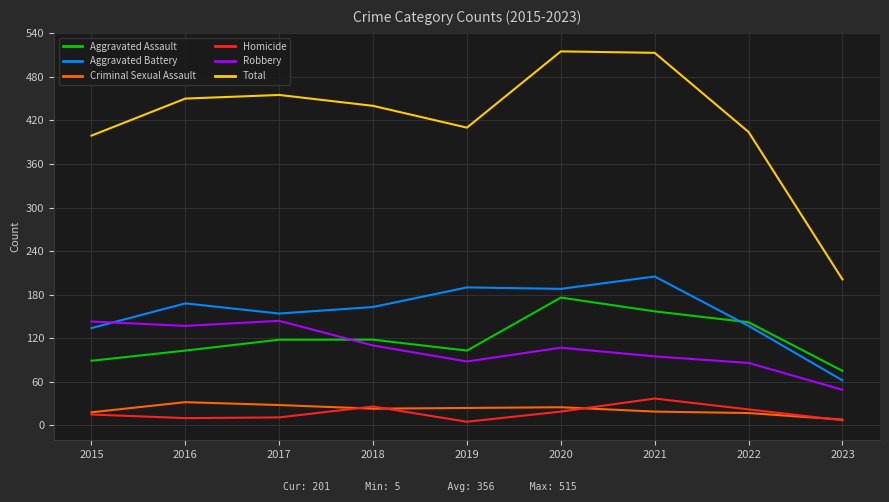

Is this an area chart (filled region under the line)?

No